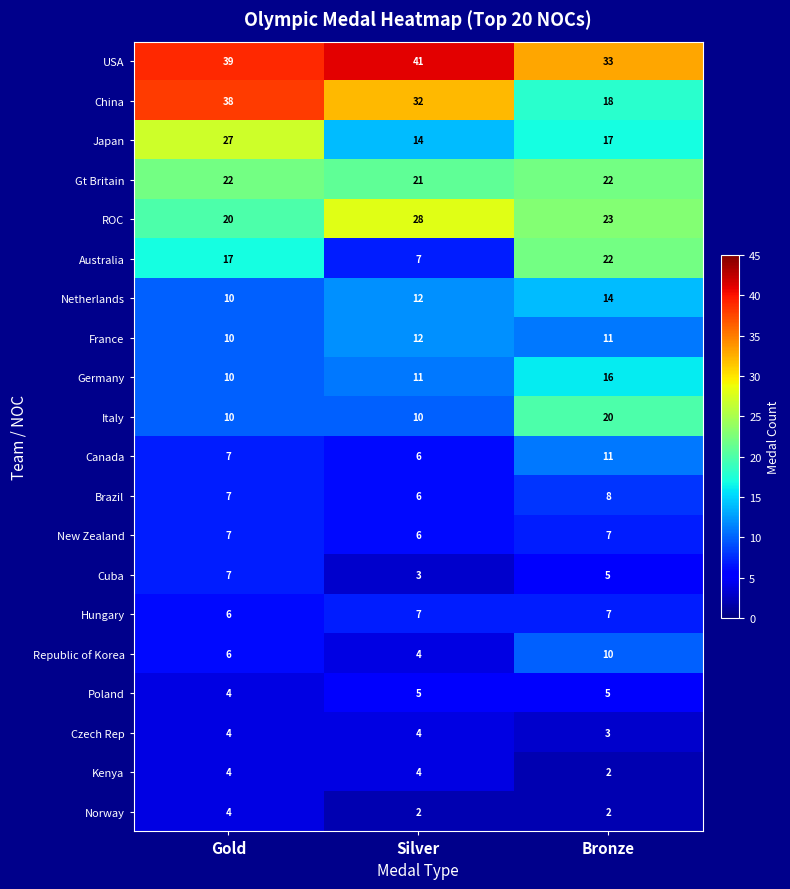

True or false: USA has a value of 25 at Silver.

False